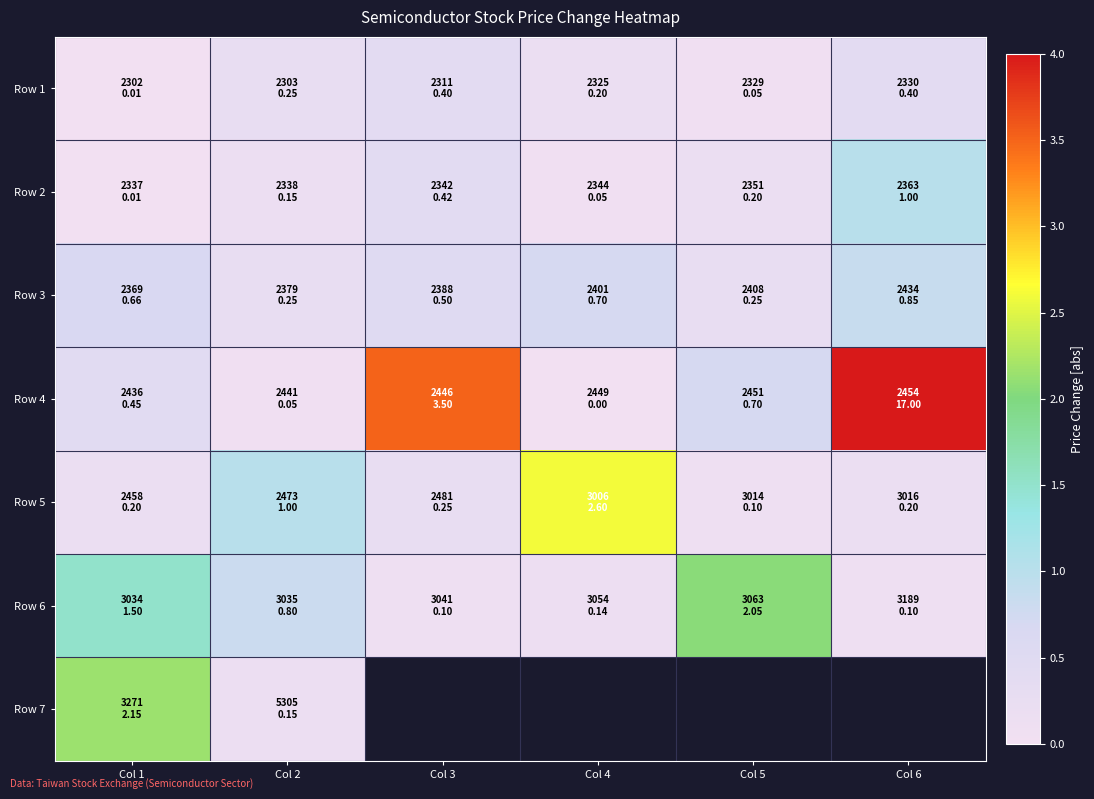

List the series in order of their peak value, highest first.

Row 4, Row 5, Row 7, Row 6, Row 2, Row 3, Row 1